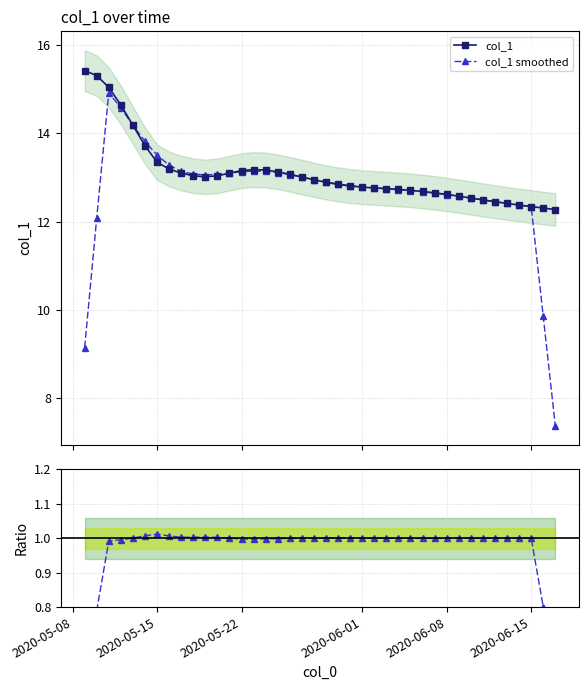

True or false: smoothed / col_1 and col_1 intersect in this chart.

False